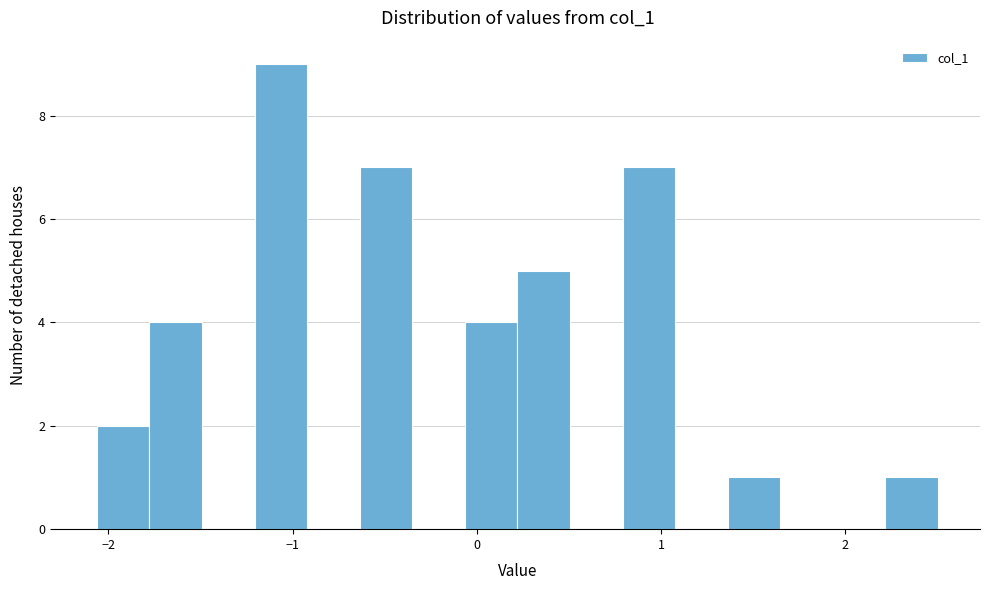

Around what value on the x-axis is the tallest bar? Give the approximate position of its centre, as read against the axis.

-1.1